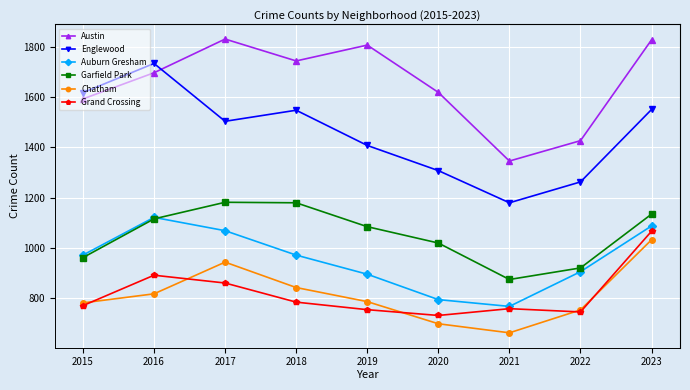

Where is the first local minimum for Garfield Park?

2021